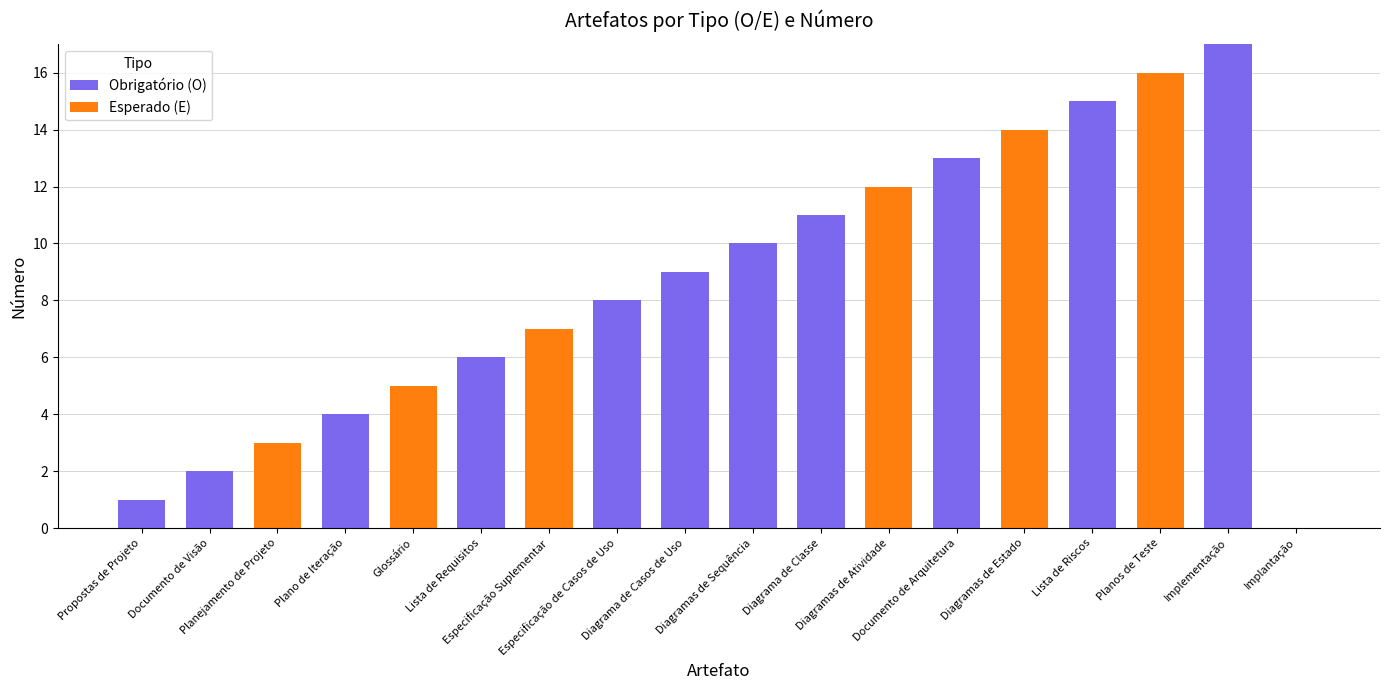

What is the sum of all Obrigatório (O) values?

96